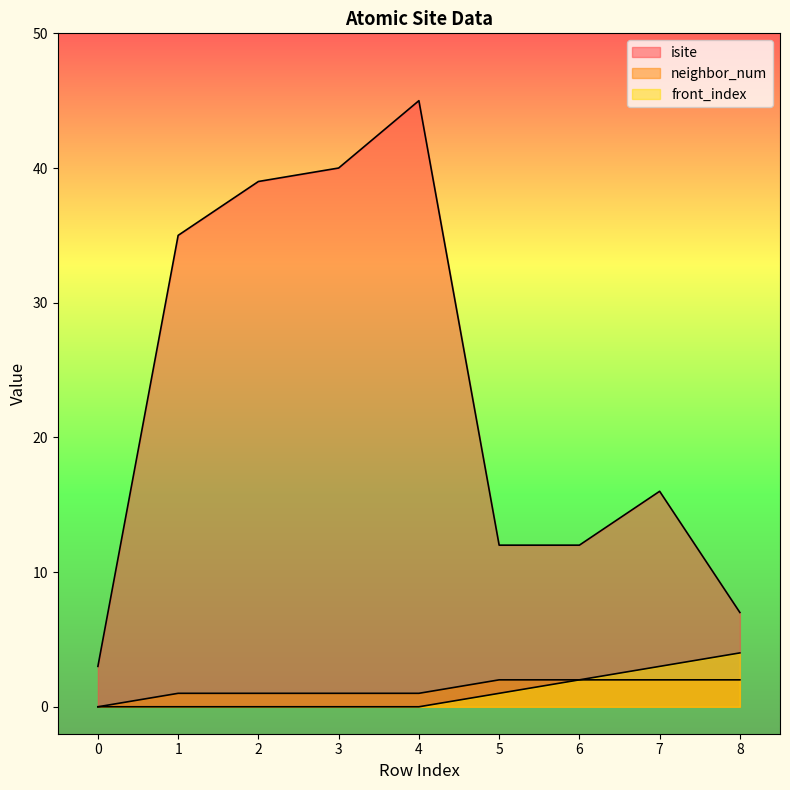

What is the difference between the isite values at 0 and 4?

42